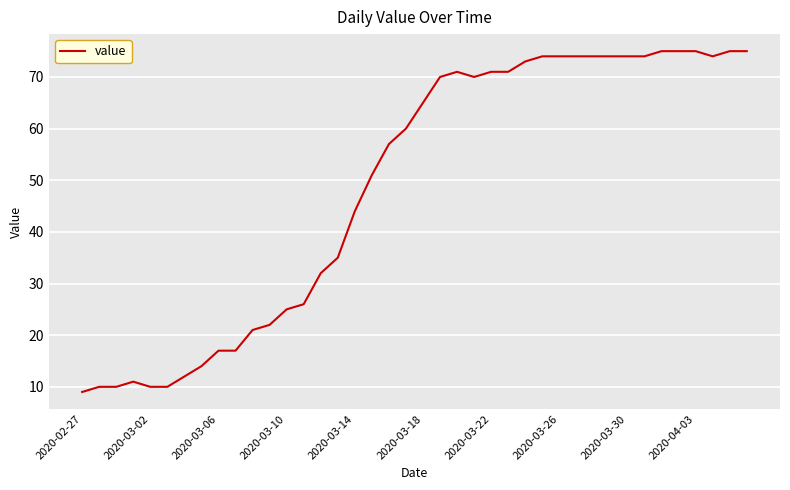

What is the difference between the maximum and minimum values?

66